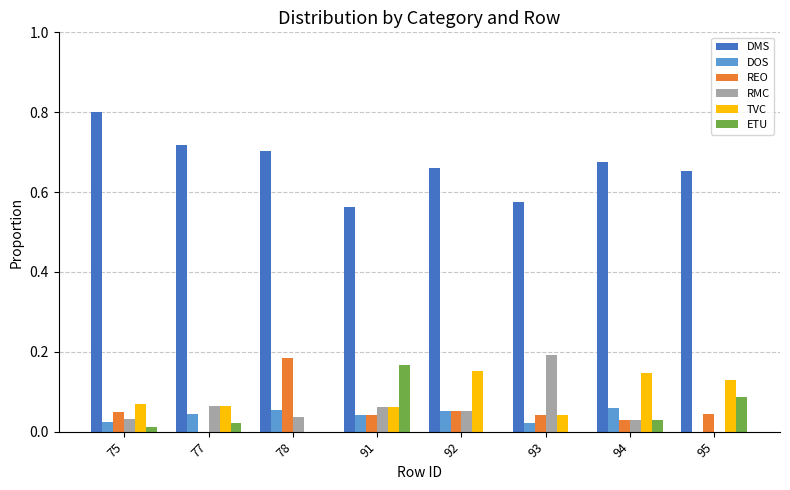

Is the value of DOS at 75 greater than the value of DMS at 78?

No